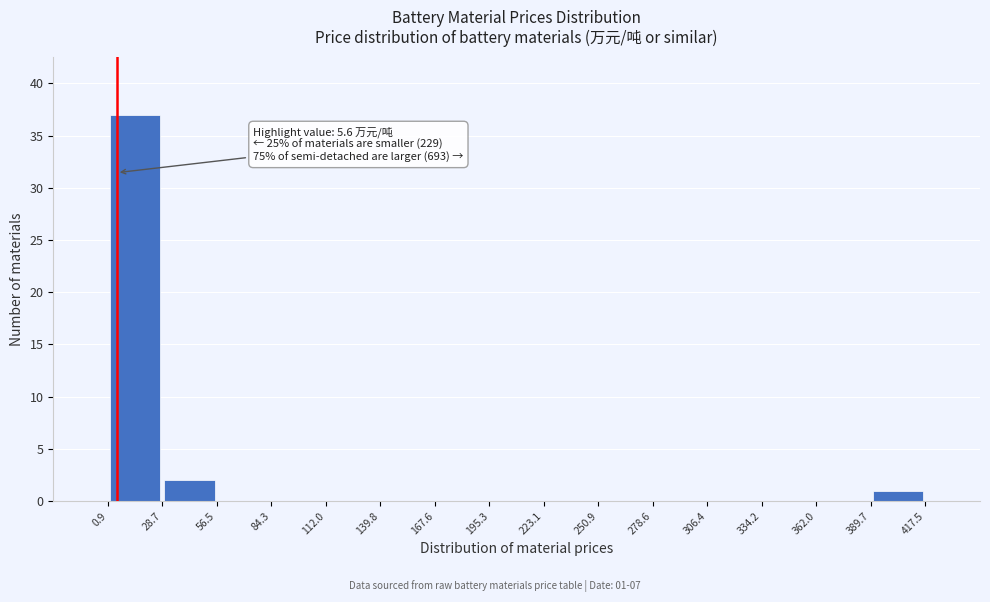

Over which range of the x-axis is the bar tallest?

0.9 to 28.7